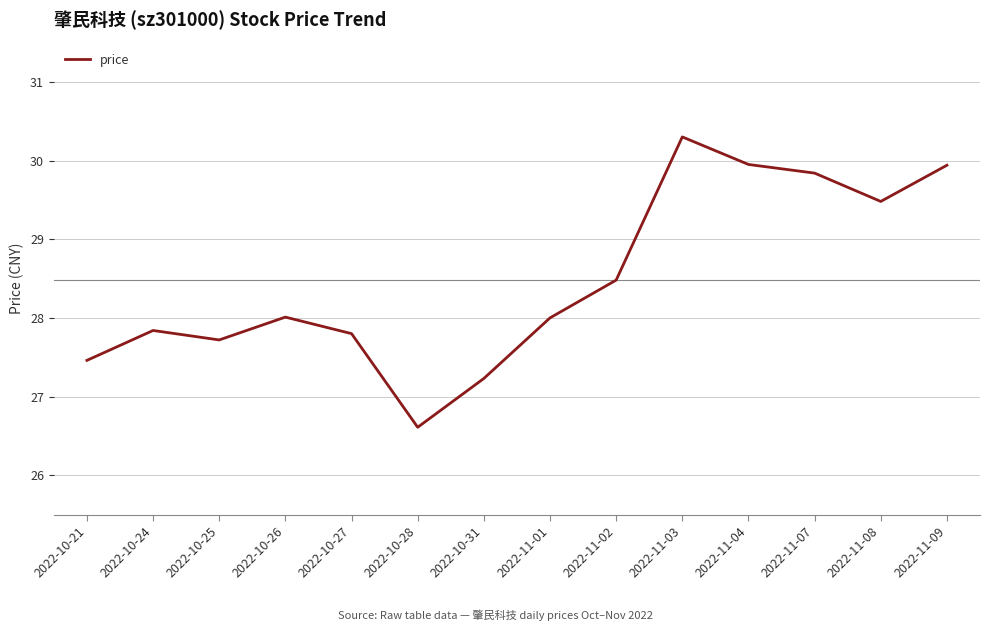

What is the approximate value at 2022-11-09?

29.9